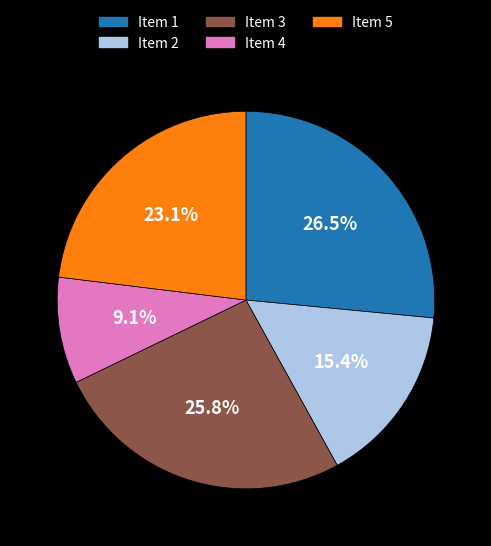

Is there any slice that represents more than half of the pie?

No